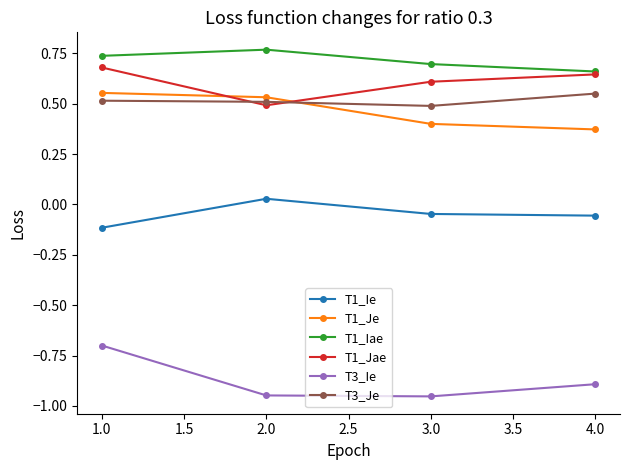

Where is T3_Ie nearest to the value 0?

1.0